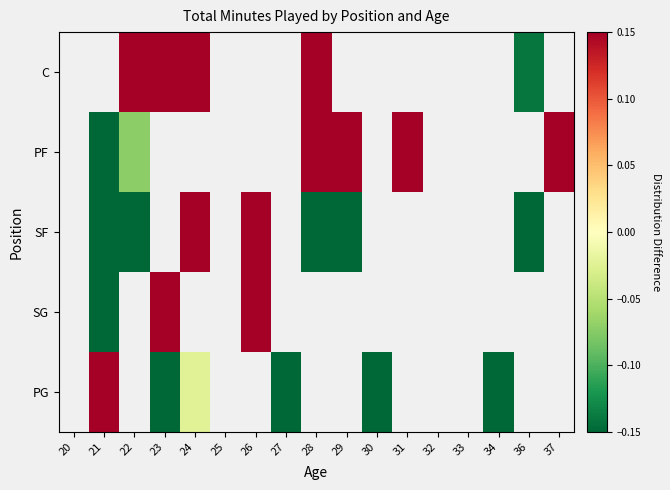

What is the difference between the highest and lowest values at 21?

1.5